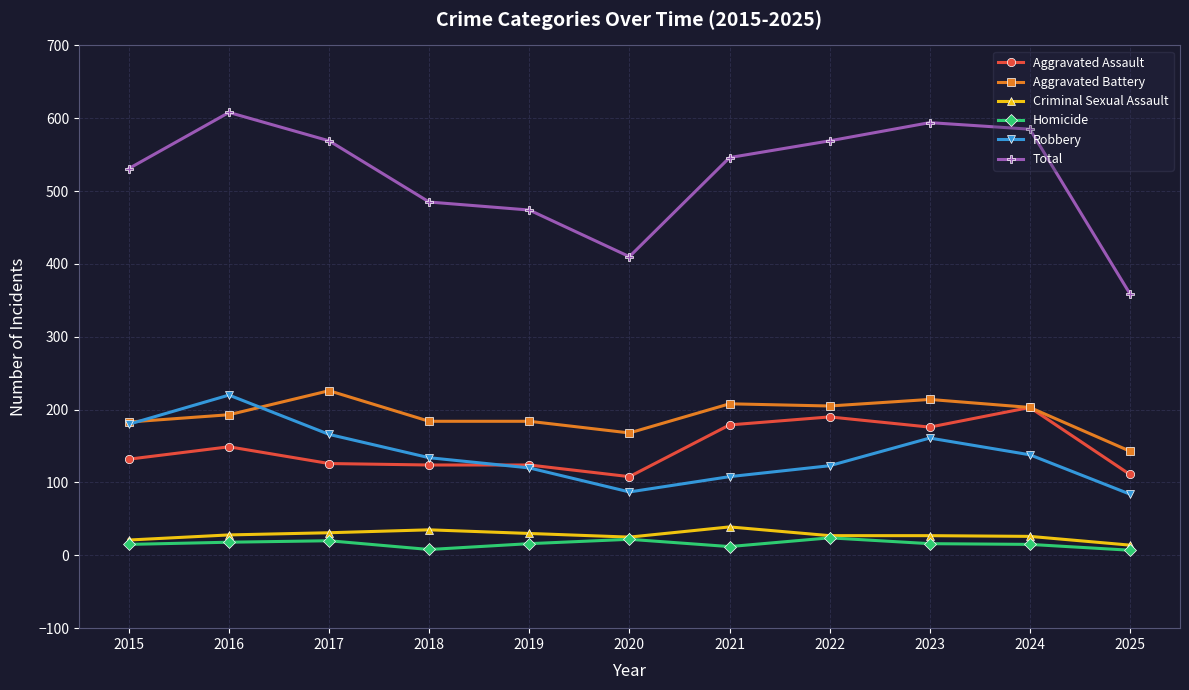

True or false: Aggravated Battery and Criminal Sexual Assault cross at least once.

False